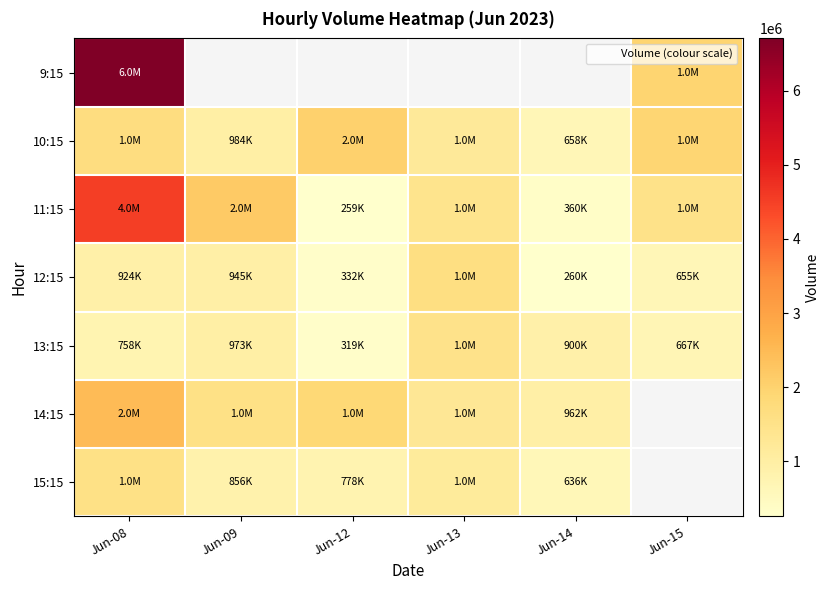

Which series has the widest spread of values?

9:15